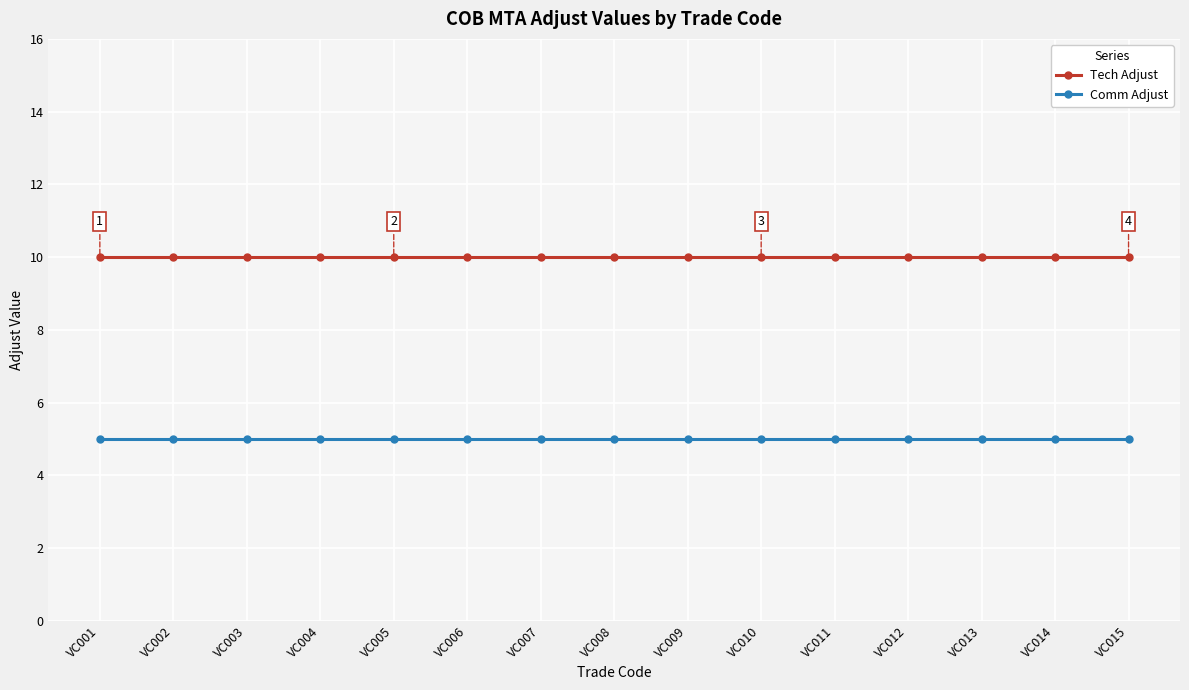

What is the spread (max minus min) of values at VC015?

5